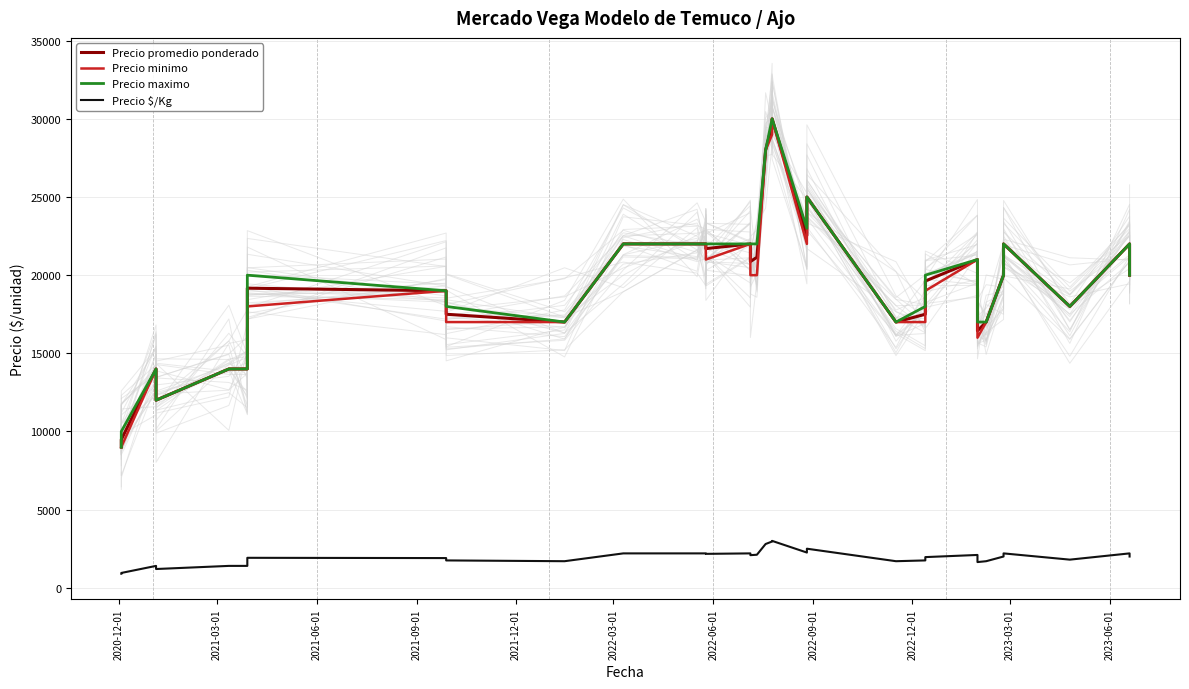

True or false: Precio maximo and Precio minimo cross at least once.

False